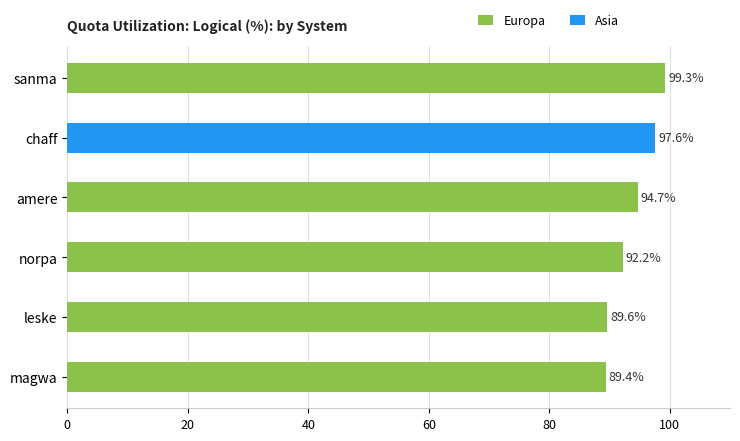

What is the difference between the maximum and minimum values in the Europa series?

9.9